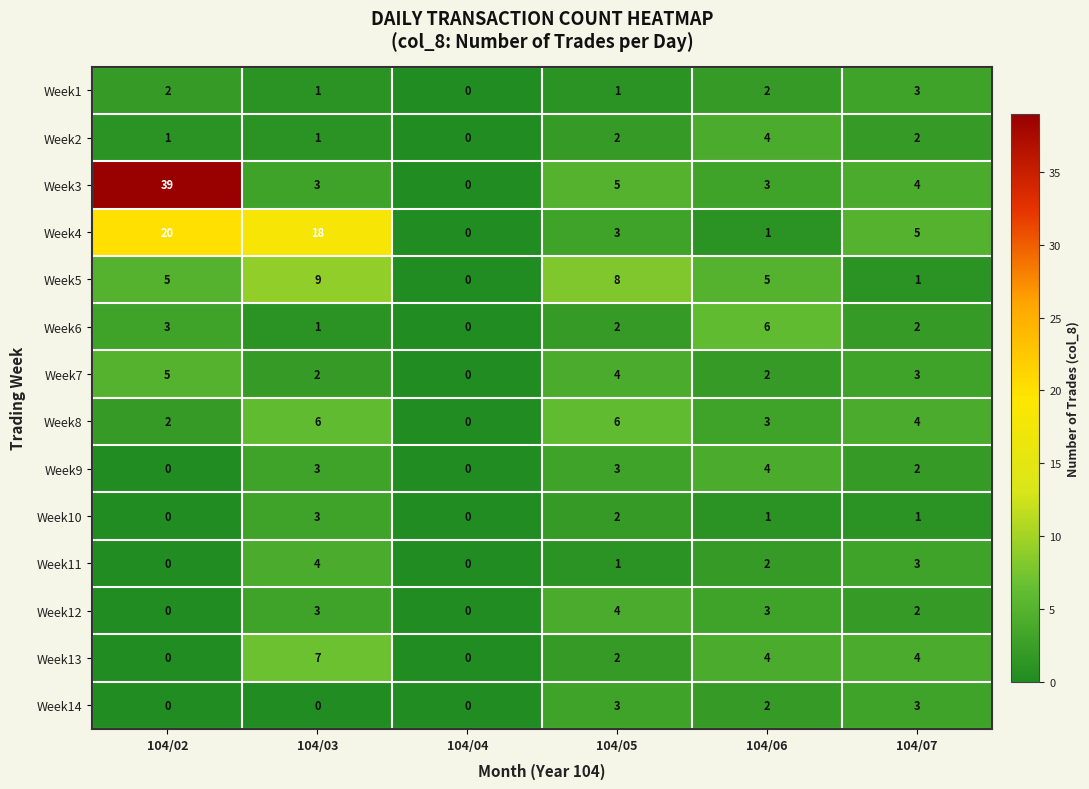

What is the difference between the Week4 values at 104/02 and 104/05?

17